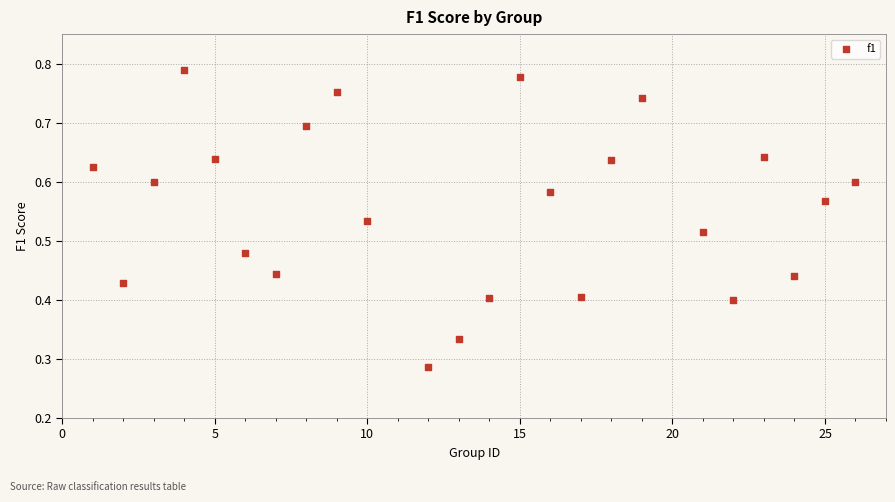

What is the range of X values (max minus min)?

25.0